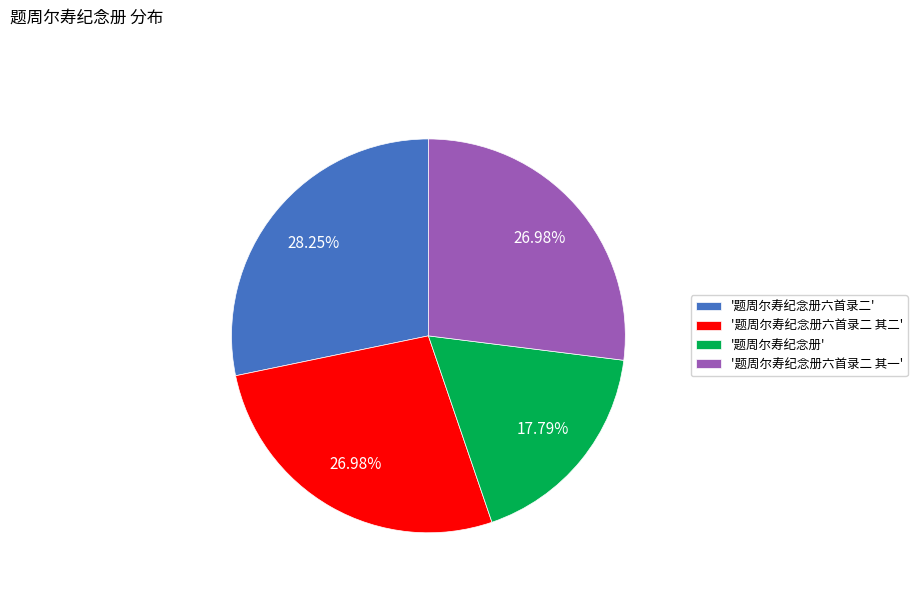

Approximately how many times larger is the value at '题周尔寿纪念册六首录二 其一' compared to '题周尔寿纪念册六首录二'?

1.0